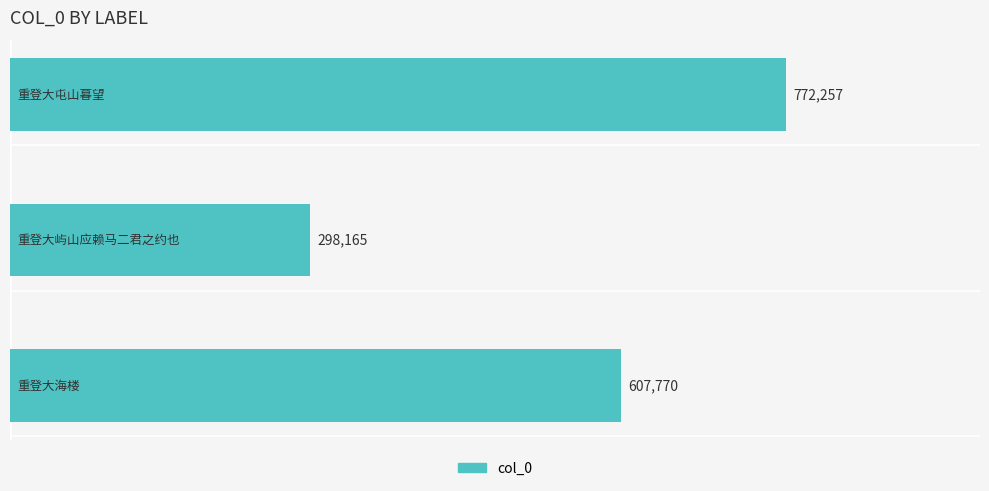

What is the minimum value shown in the chart?

298165